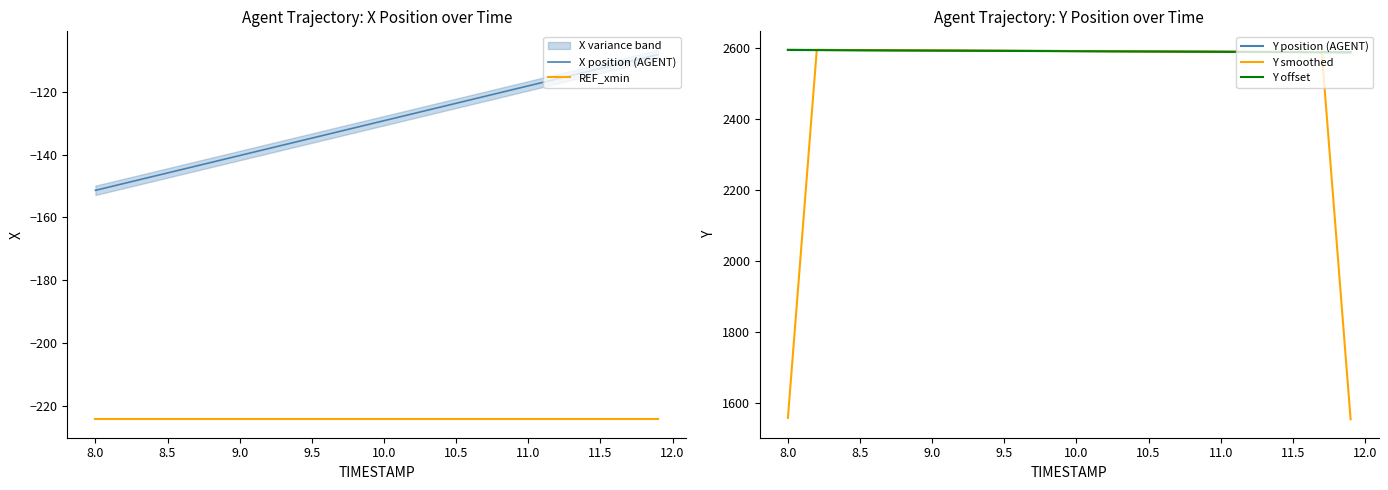

What is the lowest value of the REF_xmin series?

-224.3